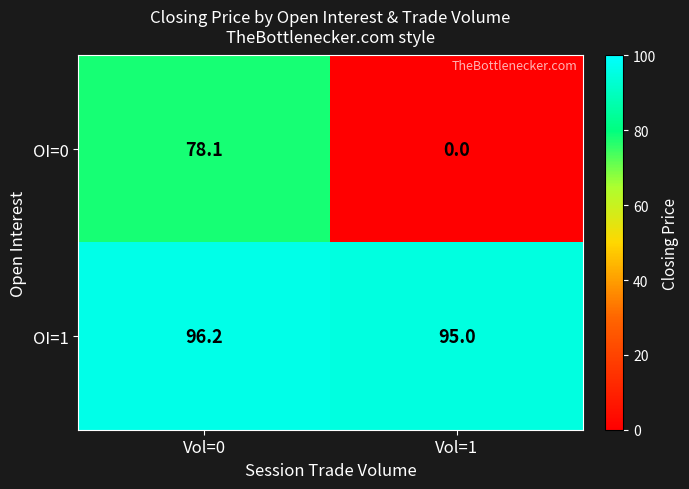

Where does the OI=1 series first go above 96?

Vol=0